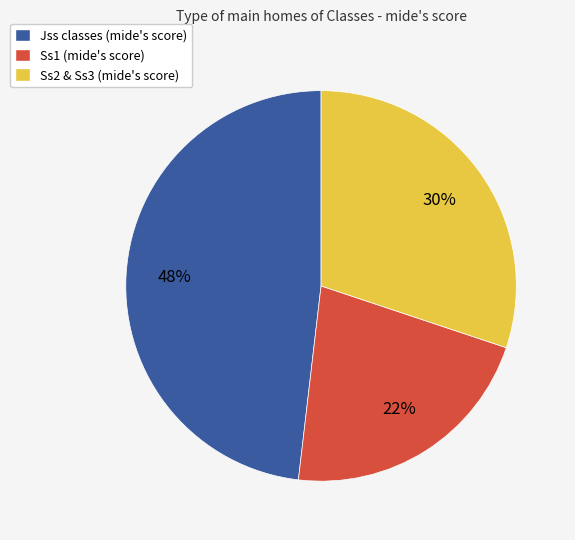

To the nearest percent, what is the difference between the largest and smallest slice percentages?

26%